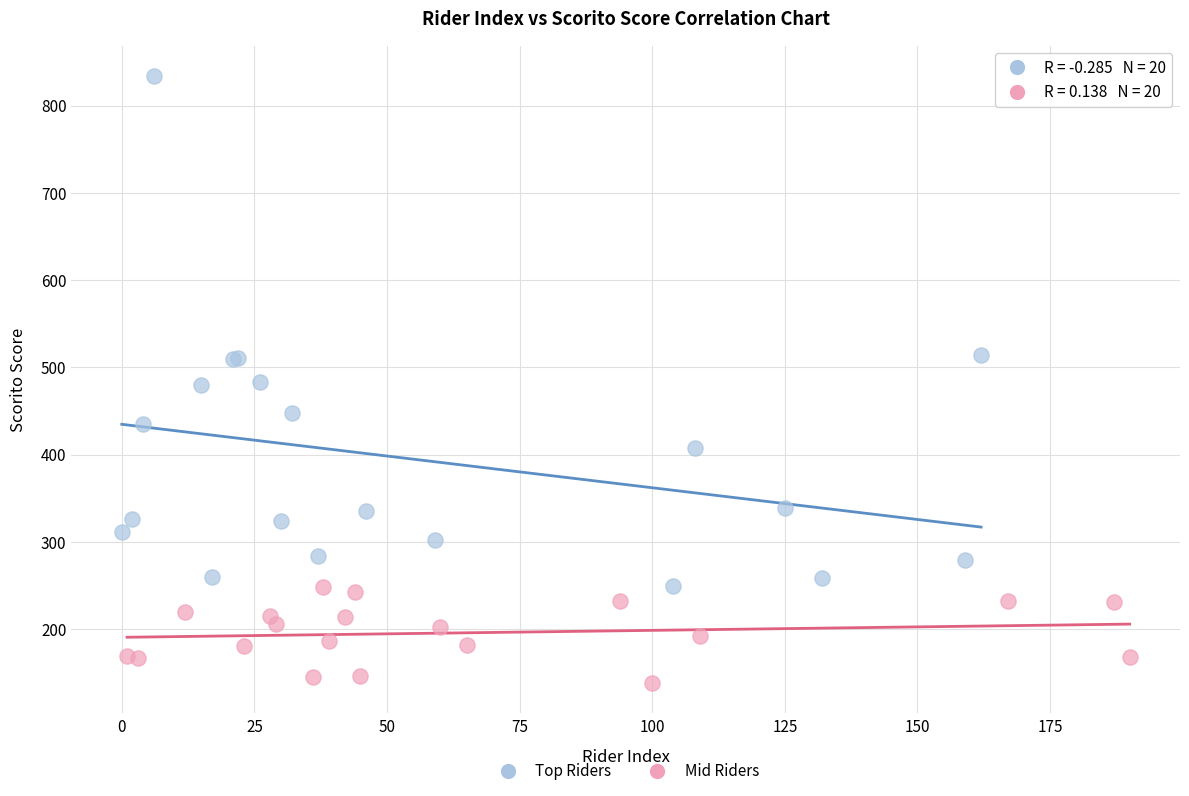

Which series contains the lowest Y value?

Mid Riders